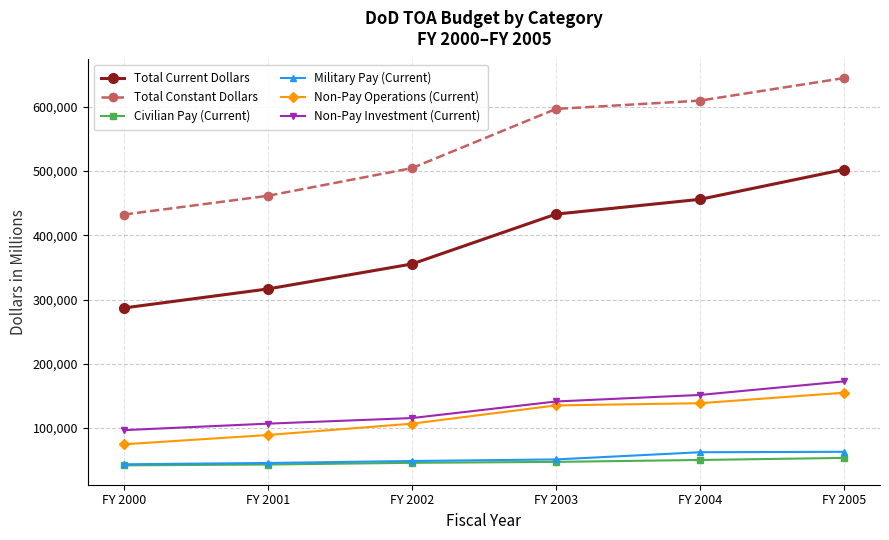

What is the minimum value for Total Constant Dollars?

432308